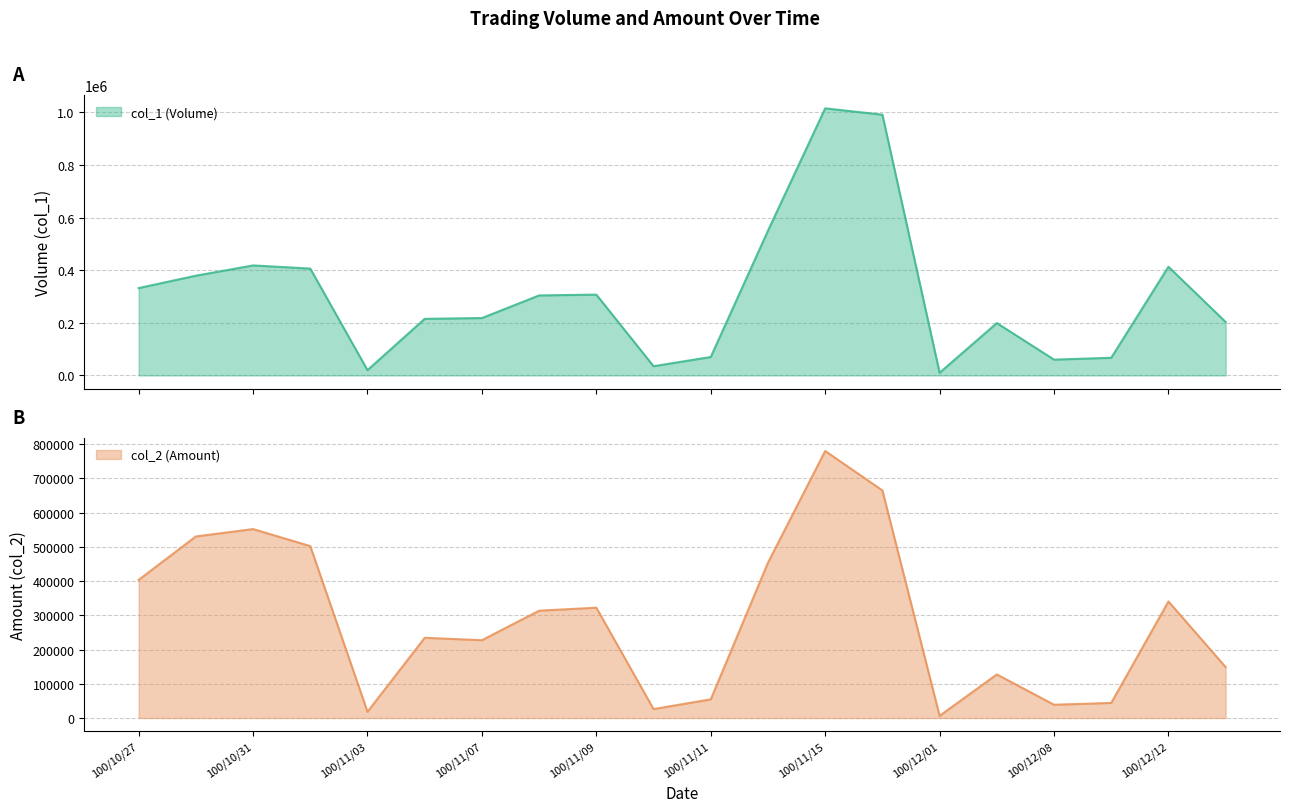

True or false: col_2 and col_1 cross at least once.

True